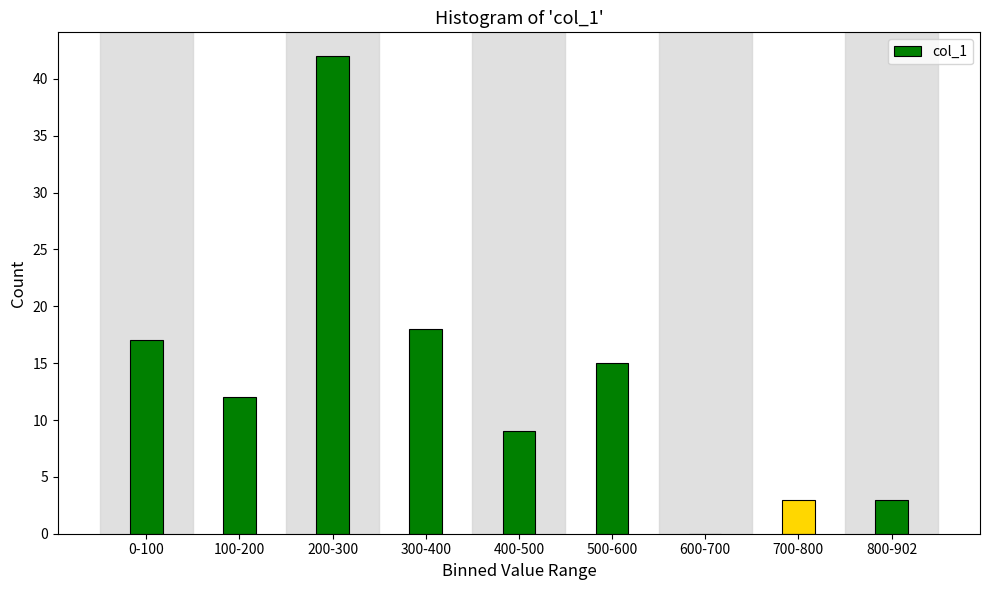

Reading right to left, extract all data points from this chart.

800-902=3	700-800=3	600-700=0	500-600=15	400-500=9	300-400=18	200-300=42	100-200=12	0-100=17